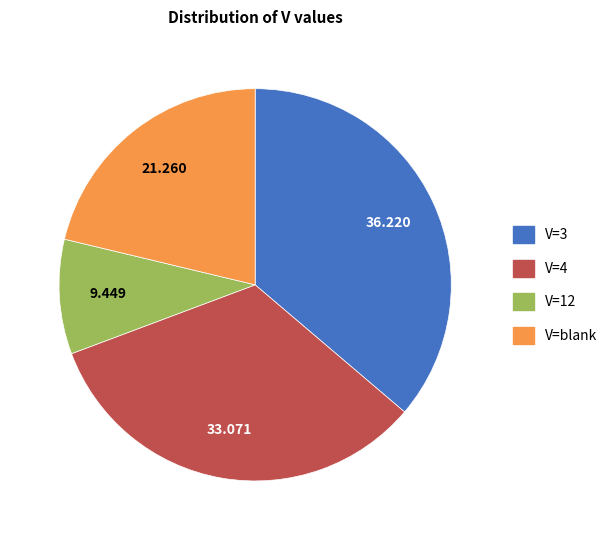

Do V=4 and V=3 together represent more than half of the pie?

Yes